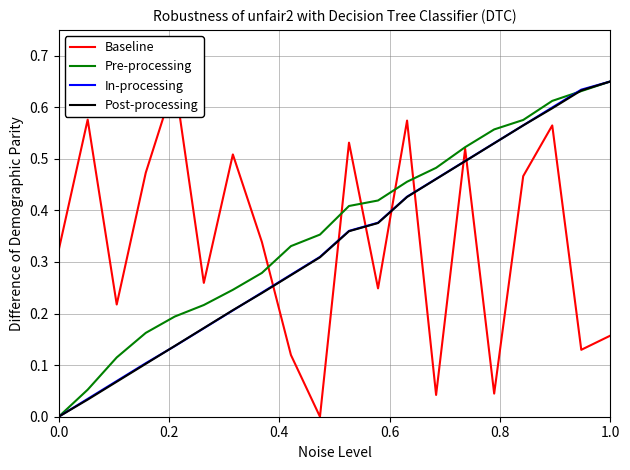

The value of Post-processing at 9 is 0.1. True or false?

False